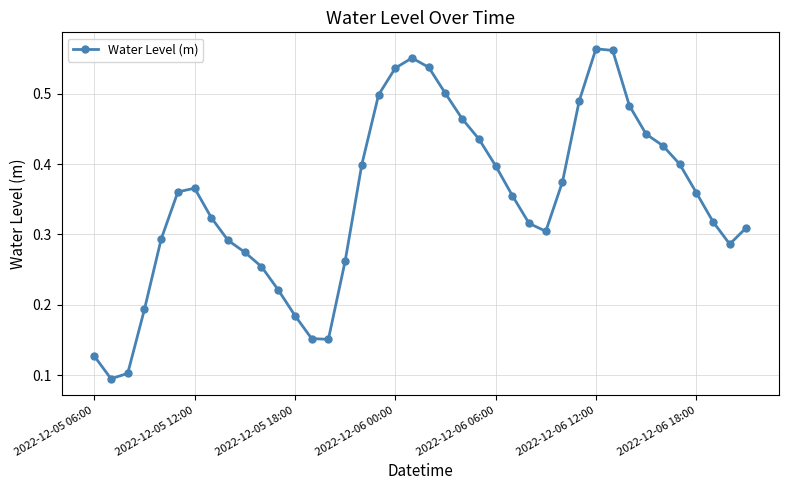

Is this an area chart (filled region under the line)?

No